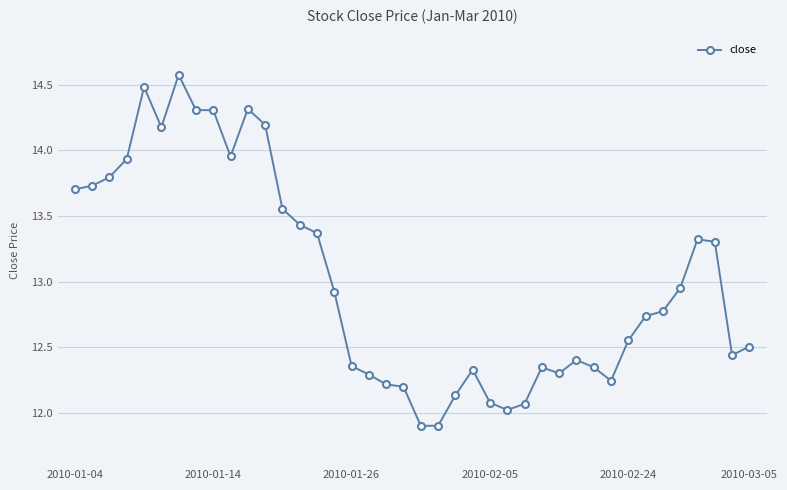

What is the minimum value shown in the chart?

11.9